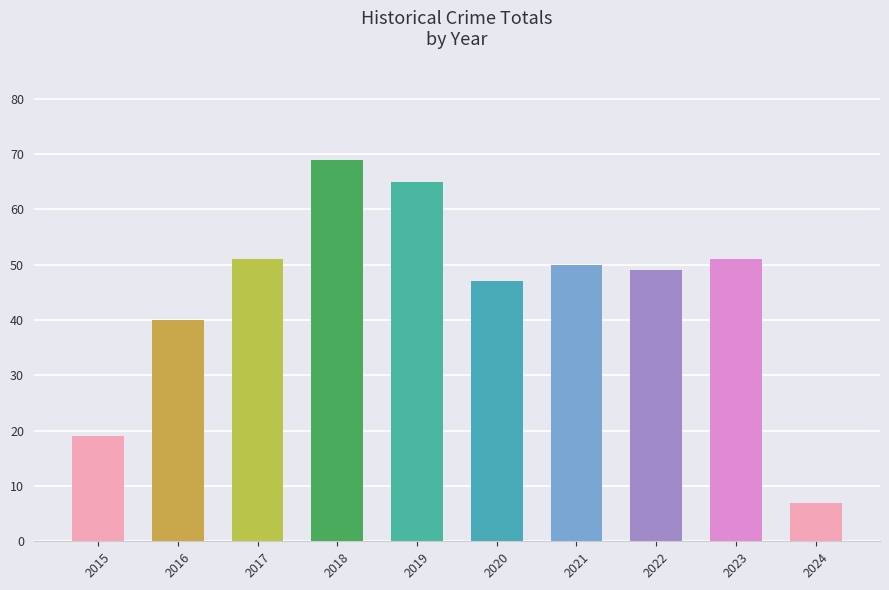

What is the smallest value displayed?

7